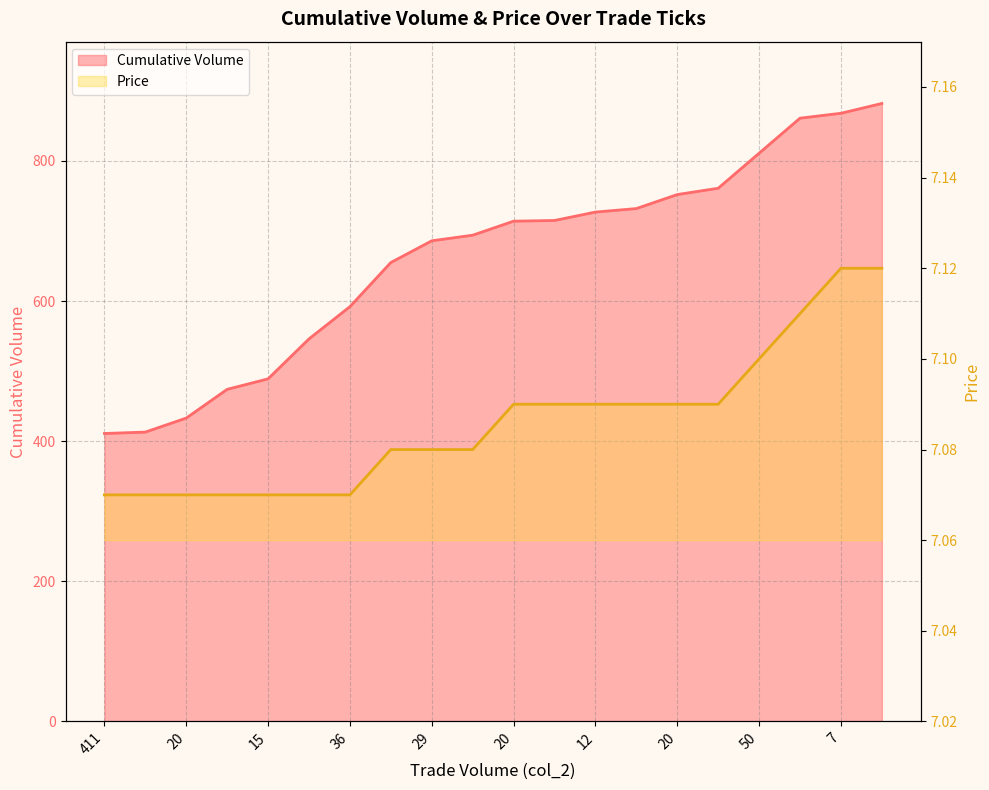

What is the difference between the second highest and second lowest values in the Cumulative Volume series?

455.0